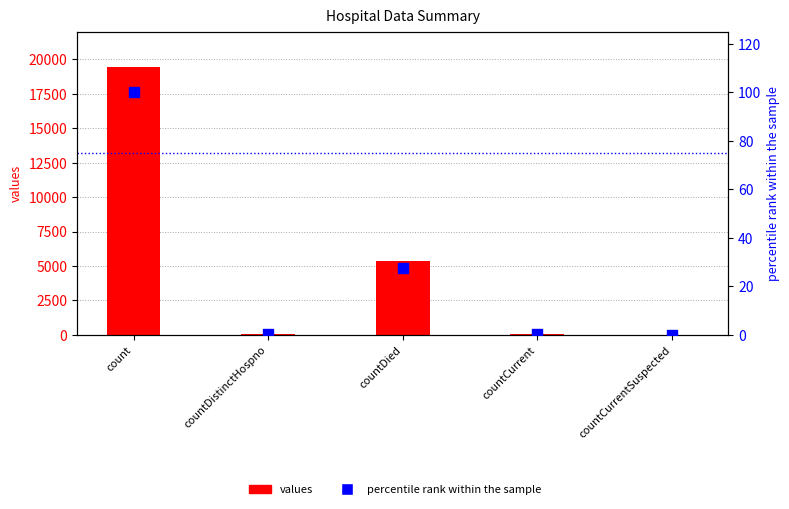

Which series has the largest total across all categories?

values